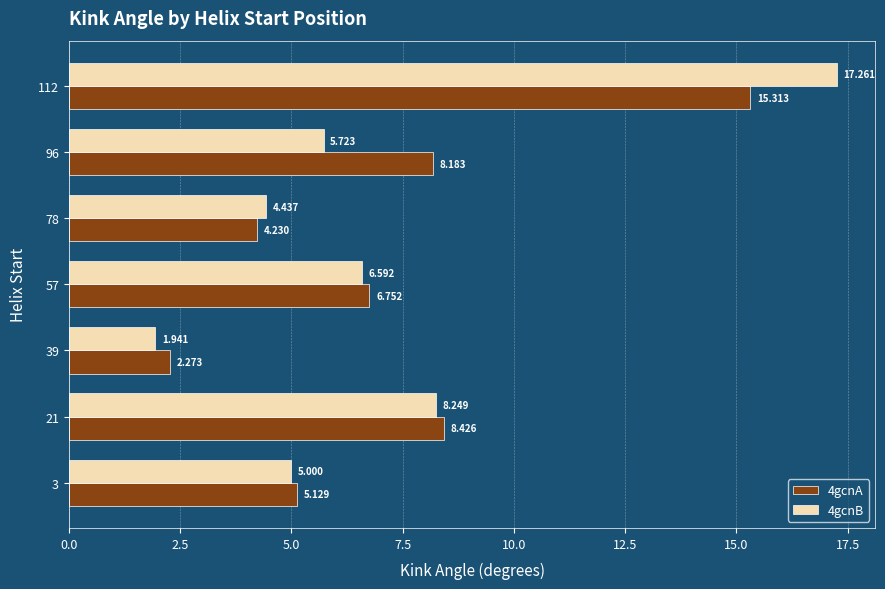

Is the value of 4gcnA at 57 greater than the value of 4gcnB at 57?

Yes